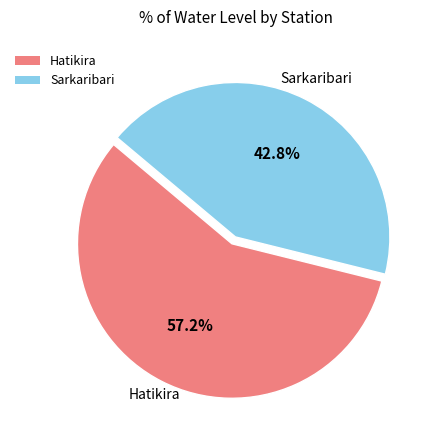

The Hatikira slice represents 42% of the pie. True or false?

False